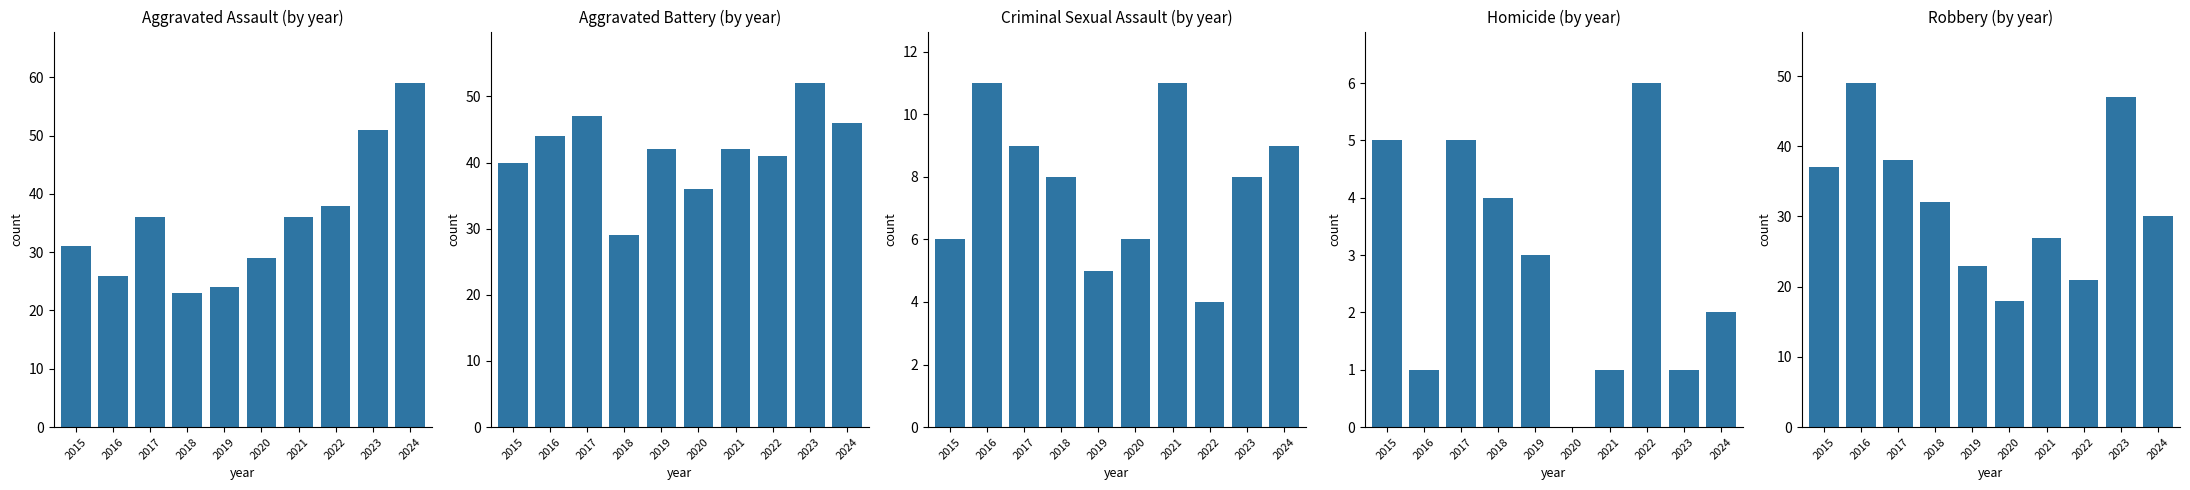

Reading left to right, list all the values displayed in this chart.

Aggravated Assault: 2015=31	2016=26	2017=36	2018=23	2019=24	2020=29	2021=36	2022=38	2023=51	2024=59
Aggravated Battery: 2015=40	2016=44	2017=47	2018=29	2019=42	2020=36	2021=42	2022=41	2023=52	2024=46
Criminal Sexual Assault: 2015=6	2016=11	2017=9	2018=8	2019=5	2020=6	2021=11	2022=4	2023=8	2024=9
Homicide: 2015=5	2016=1	2017=5	2018=4	2019=3	2020=0	2021=1	2022=6	2023=1	2024=2
Robbery: 2015=37	2016=49	2017=38	2018=32	2019=23	2020=18	2021=27	2022=21	2023=47	2024=30